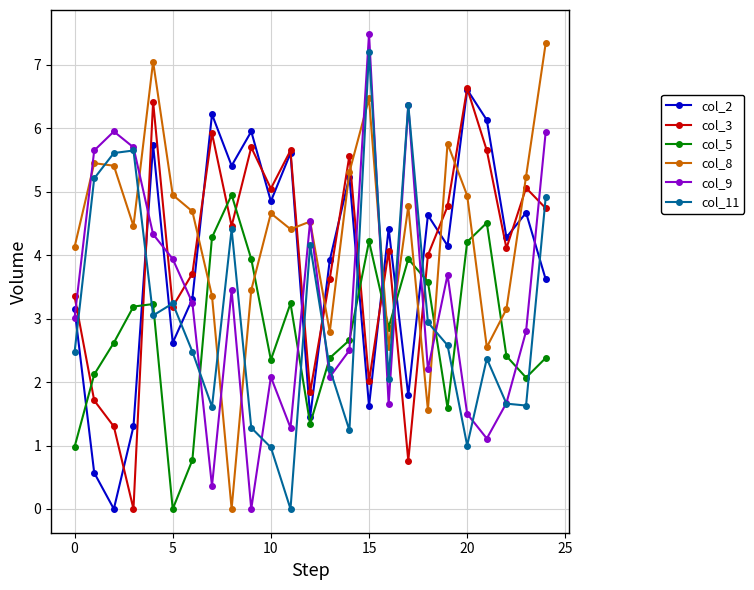

How many interior local valleys does the col_5 series have?

6